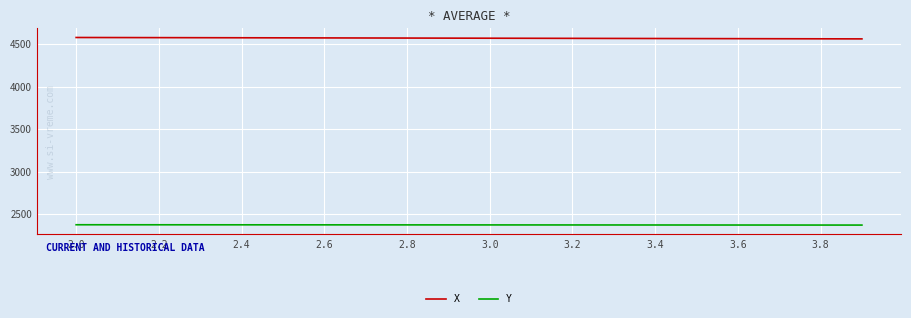

Which series has the largest total across all categories?

X